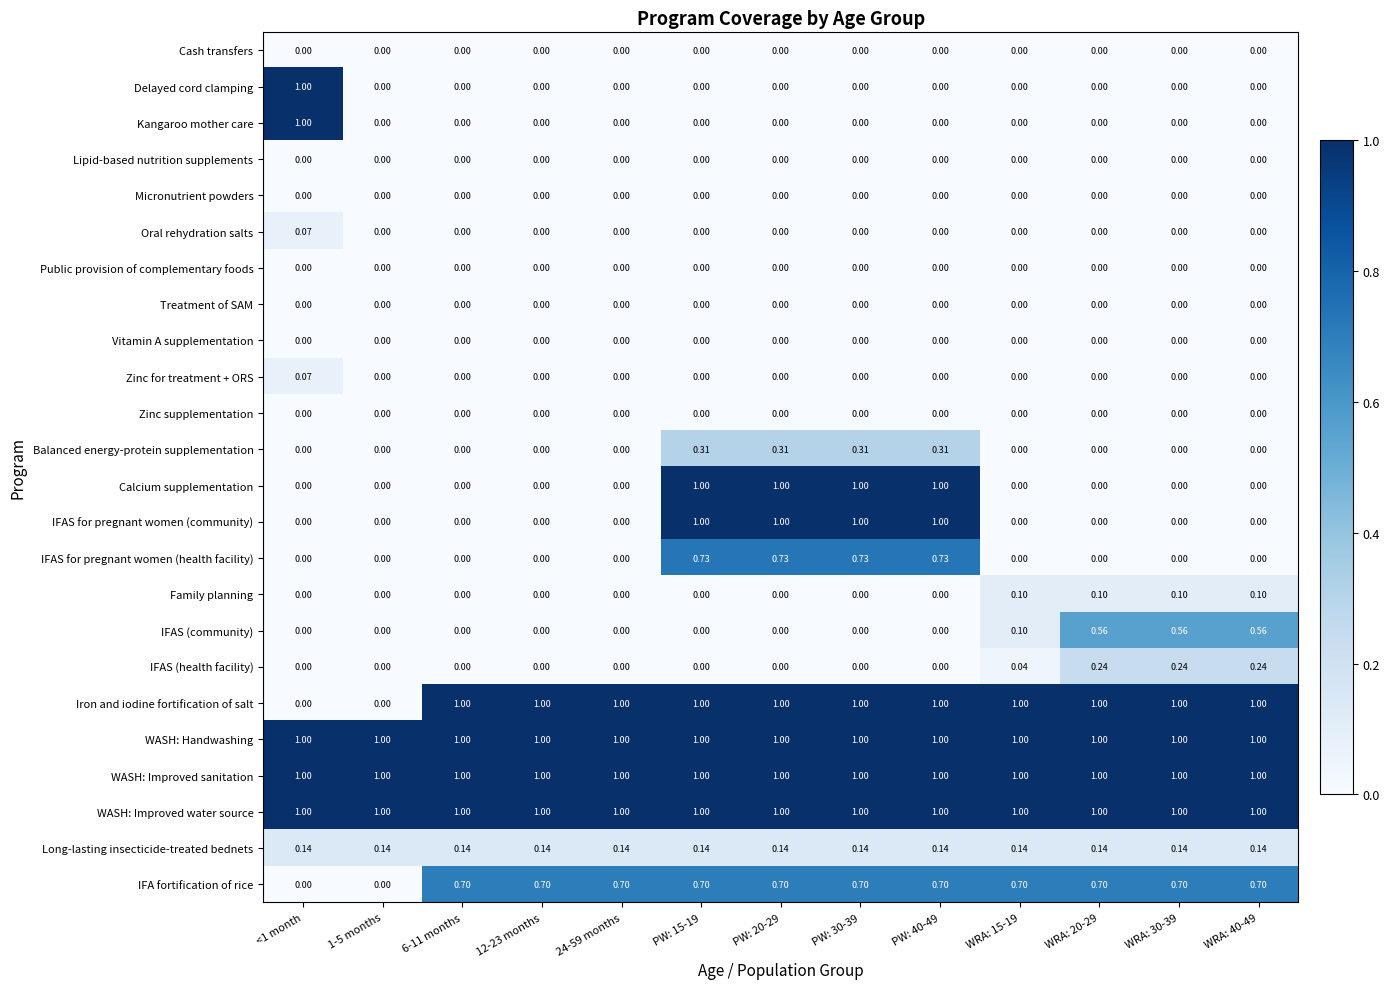

Is the value of WASH: Improved water source at WRA: 30-39 greater than the value of Calcium supplementation at <1 month?

Yes